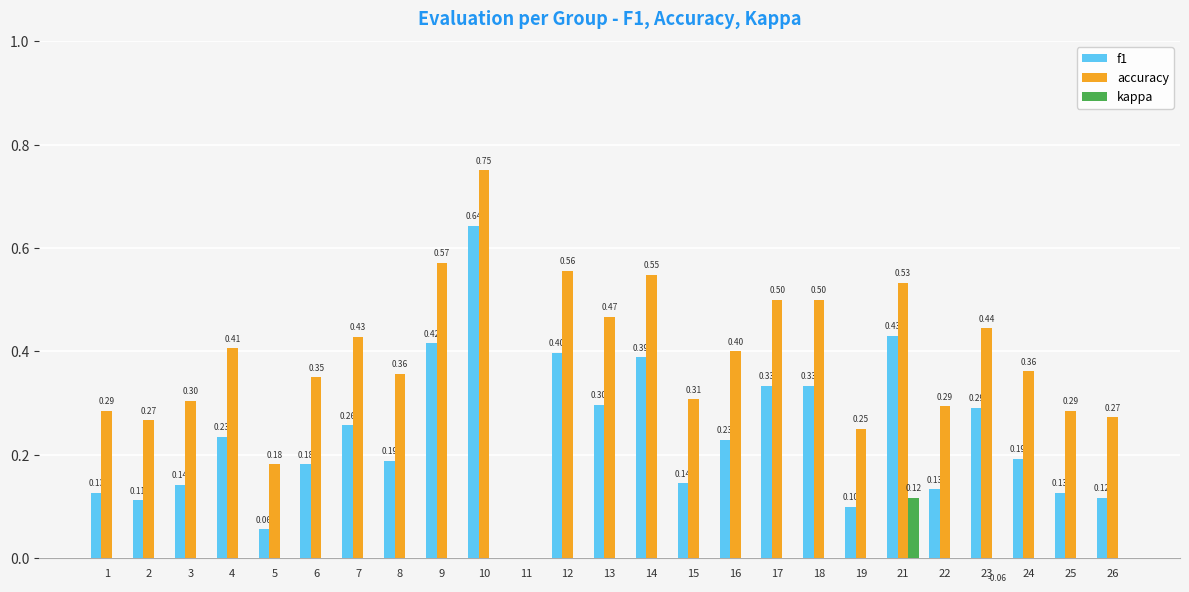

What are all the series names shown in the legend?

f1, accuracy, kappa